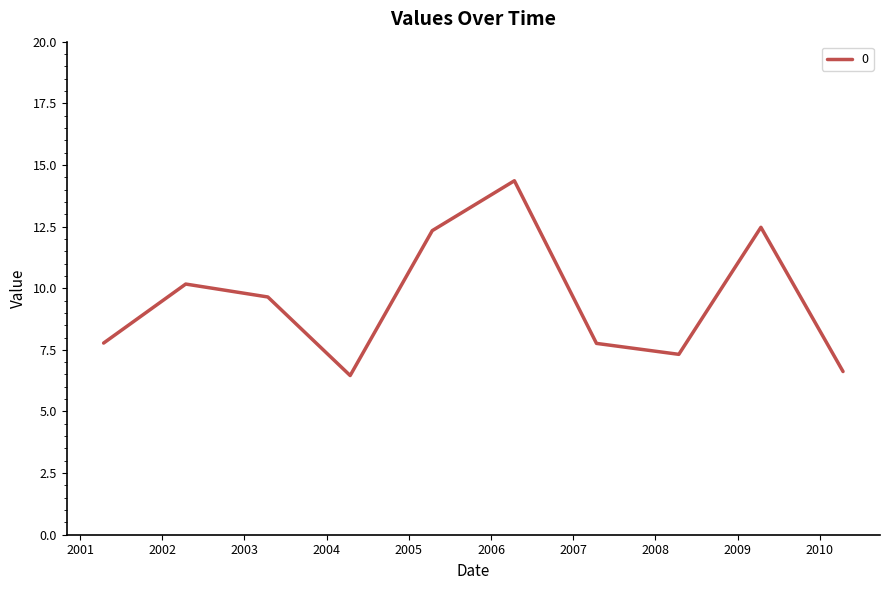

Reading left to right, transcribe all the data shown in this chart.

7.8	10.2	9.6	6.5	12.3	14.4	7.8	7.3	12.5	6.6